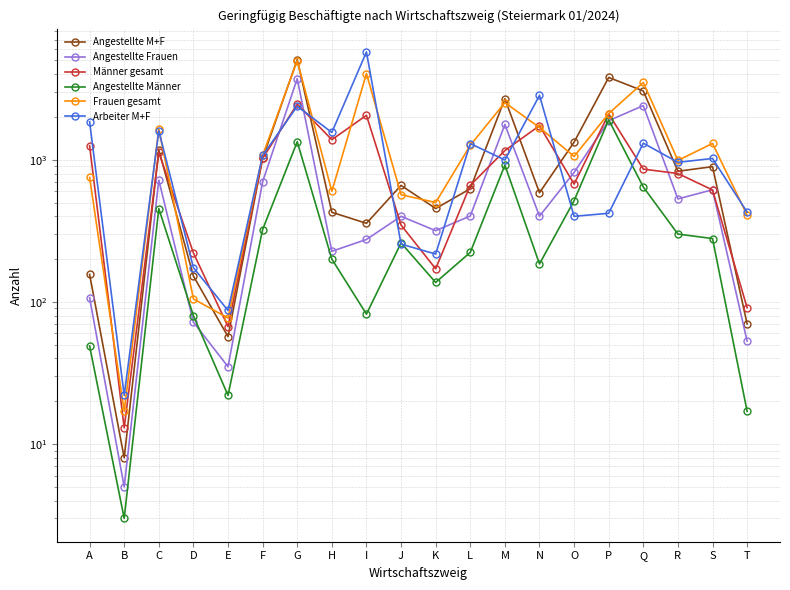

What are all the series names shown in the legend?

Angestellte M+F, Angestellte Frauen, Männer gesamt, Angestellte Männer, Frauen gesamt, Arbeiter M+F